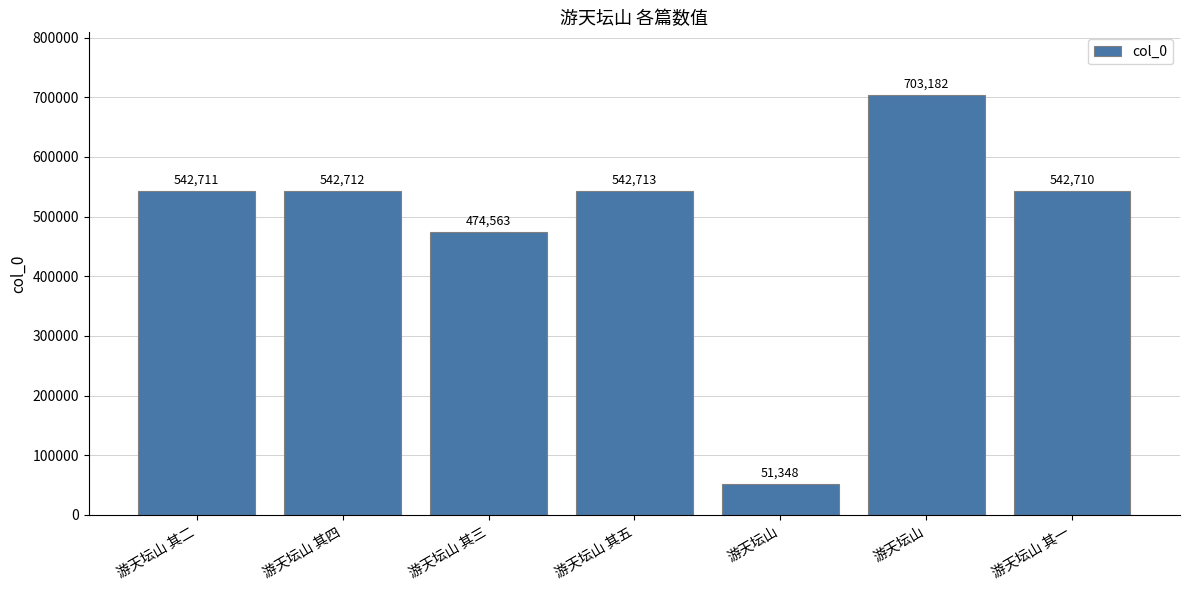

Which label corresponds to the smallest value in the chart?

游天坛山